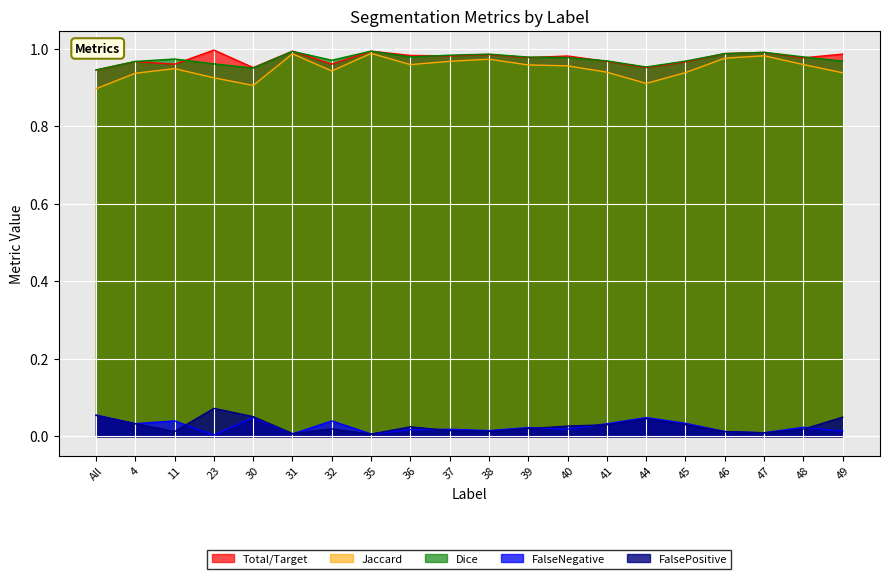

Which category has the highest value in the FalseNegative series?

All